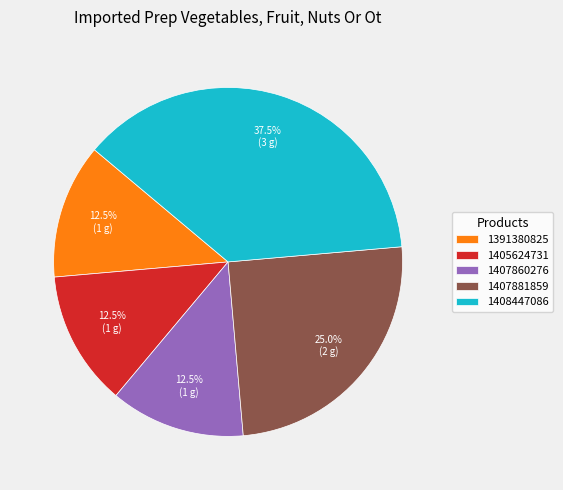

The 1405624731 slice represents 1% of the pie. True or false?

False